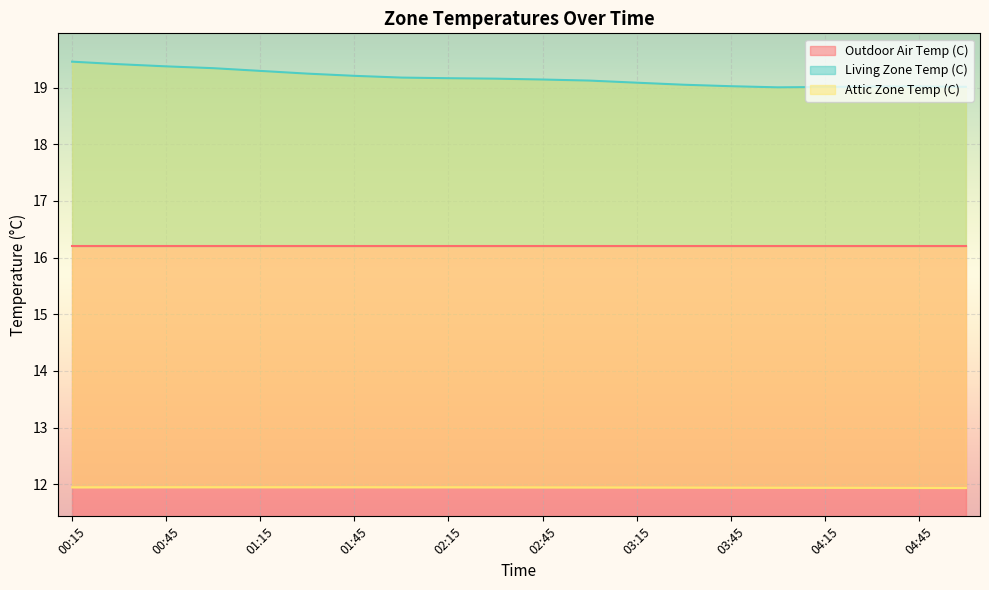

What is the sum of the Living Zone Temp (C) values at 04:30 and 03:30?

38.1